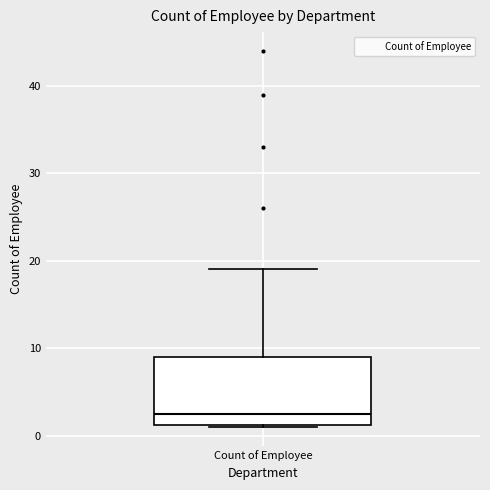

Read this box plot against the y-axis: the position of the median line, the range covered by the box, and the ends of both whiskers. The values are not printed on the chart, so give them approximately, as read against the axis.

median 3, box 1 to 9, whiskers 1 to 19